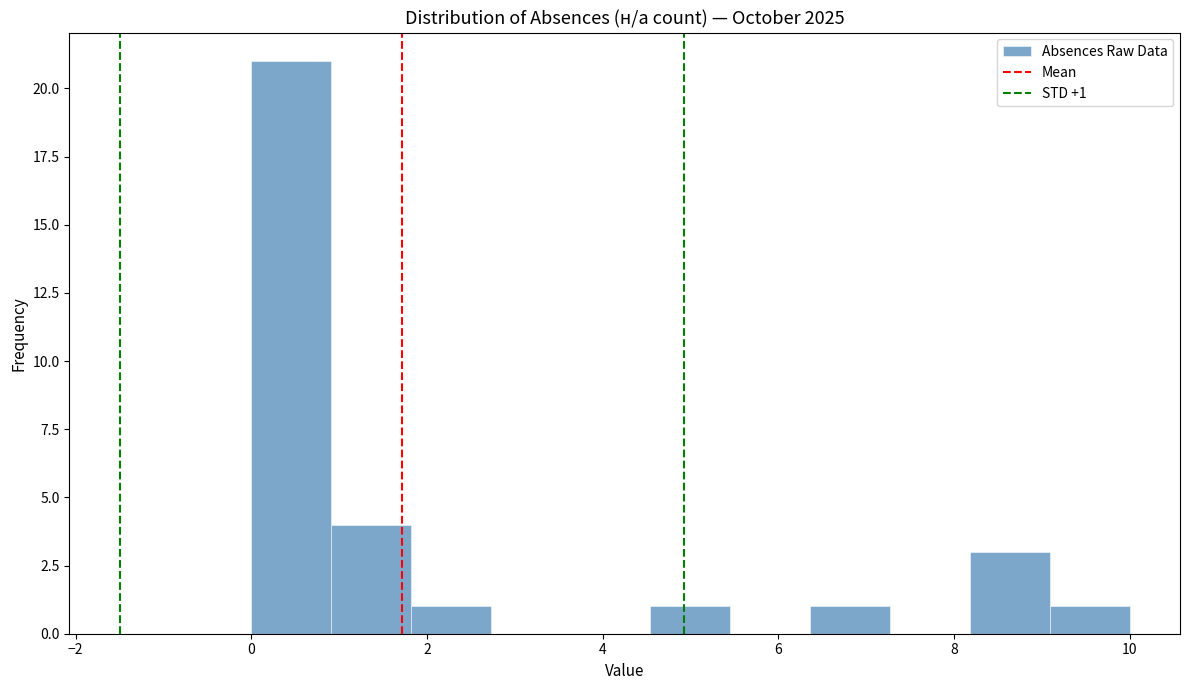

Over which range of the x-axis is the bar tallest?

0.0 to 1.0